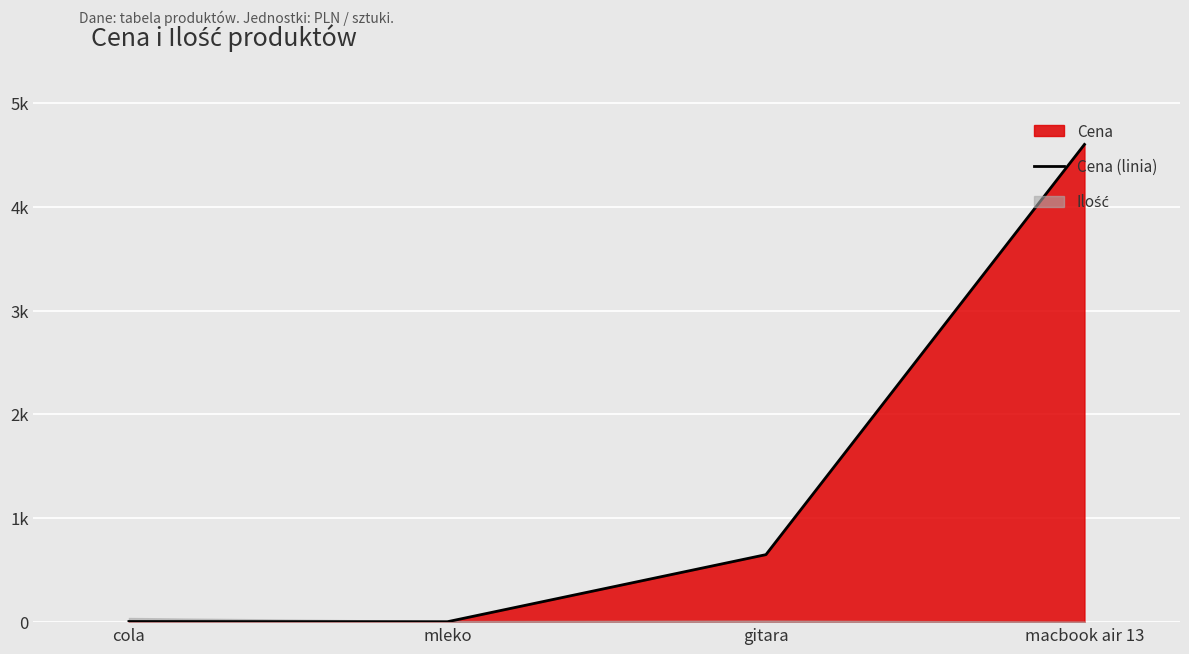

Reading right to left, extract all data points from this chart.

4600.0	650.0	4.0	6.0